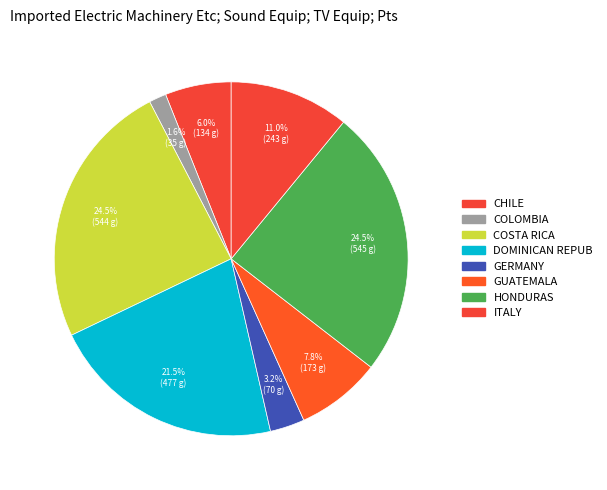

To the nearest percent, what is the difference between the largest and smallest slice percentages?

23%